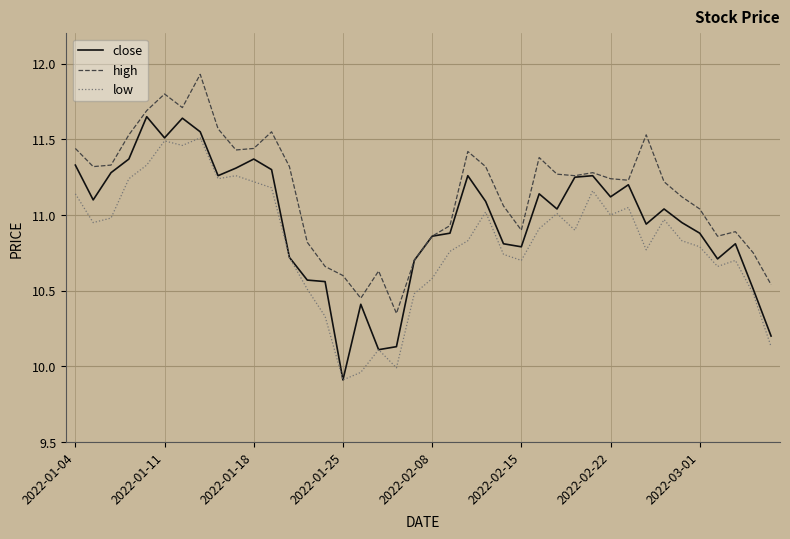

List the series in order of their peak value, lowest first.

low, close, high